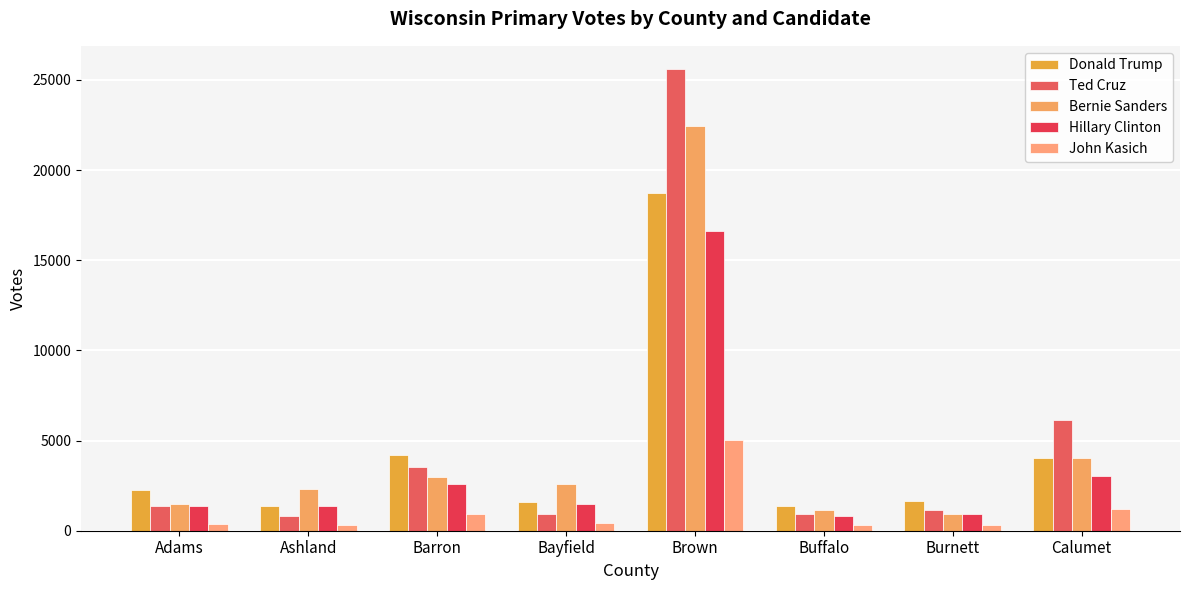

How many groups of bars are there?

8